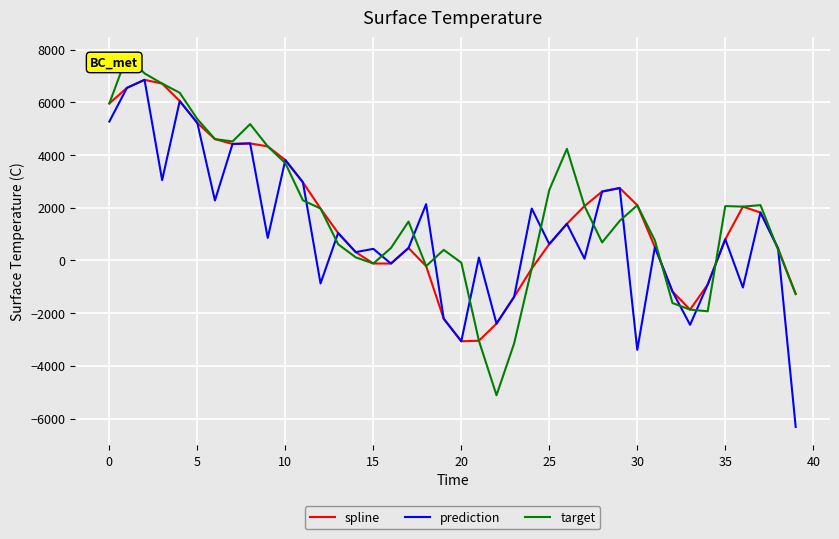

Which series has the largest total across all categories?

target